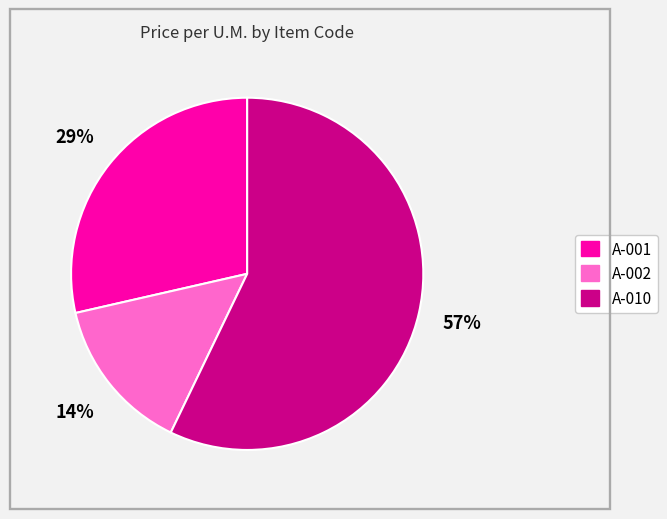

Which slice is the smallest?

A-002